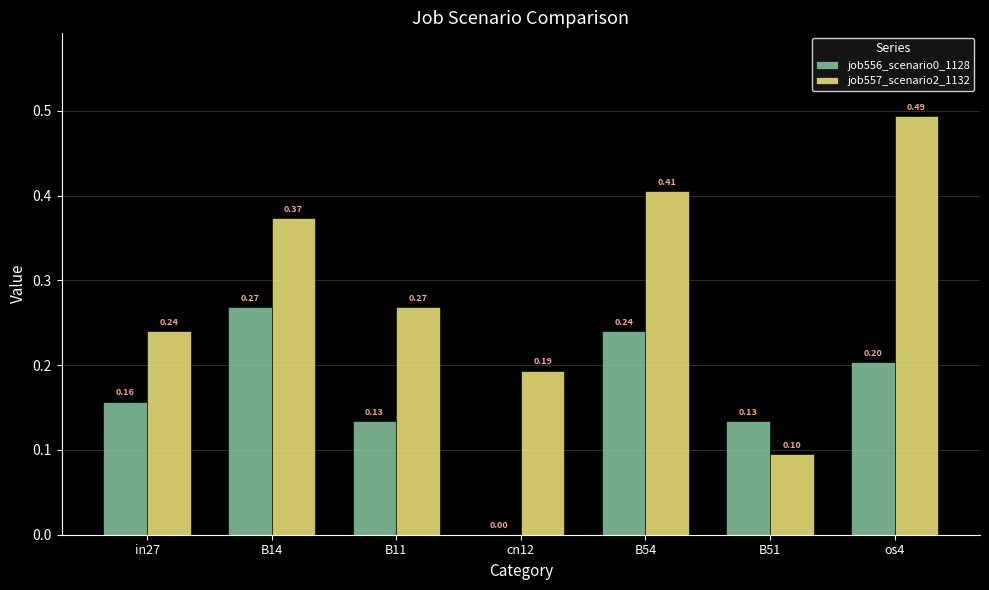

What is the sum of all job556_scenario0_1128 values?

1.1